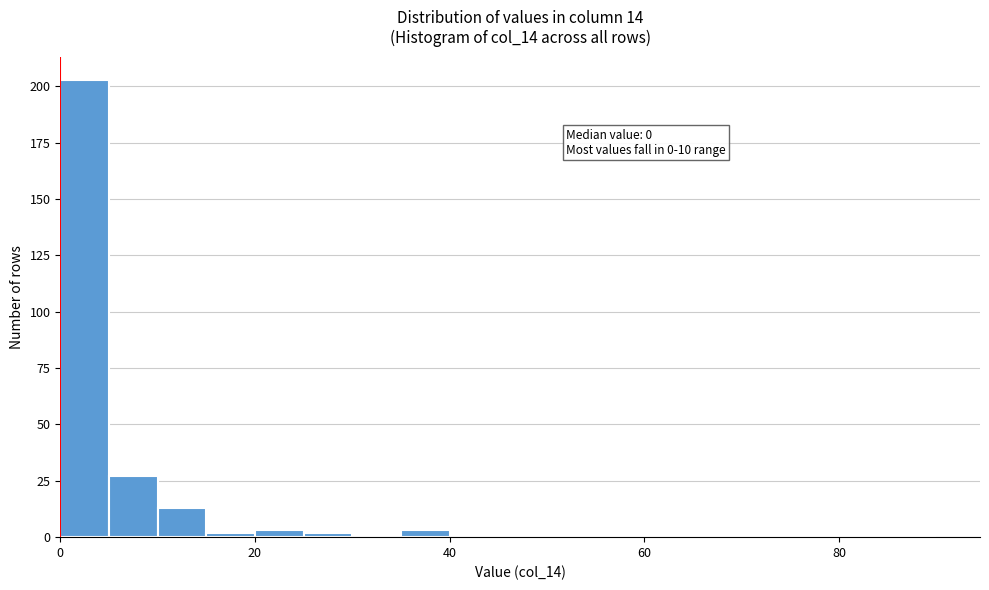

Around what value on the x-axis is the tallest bar? Give the approximate position of its centre, as read against the axis.

2